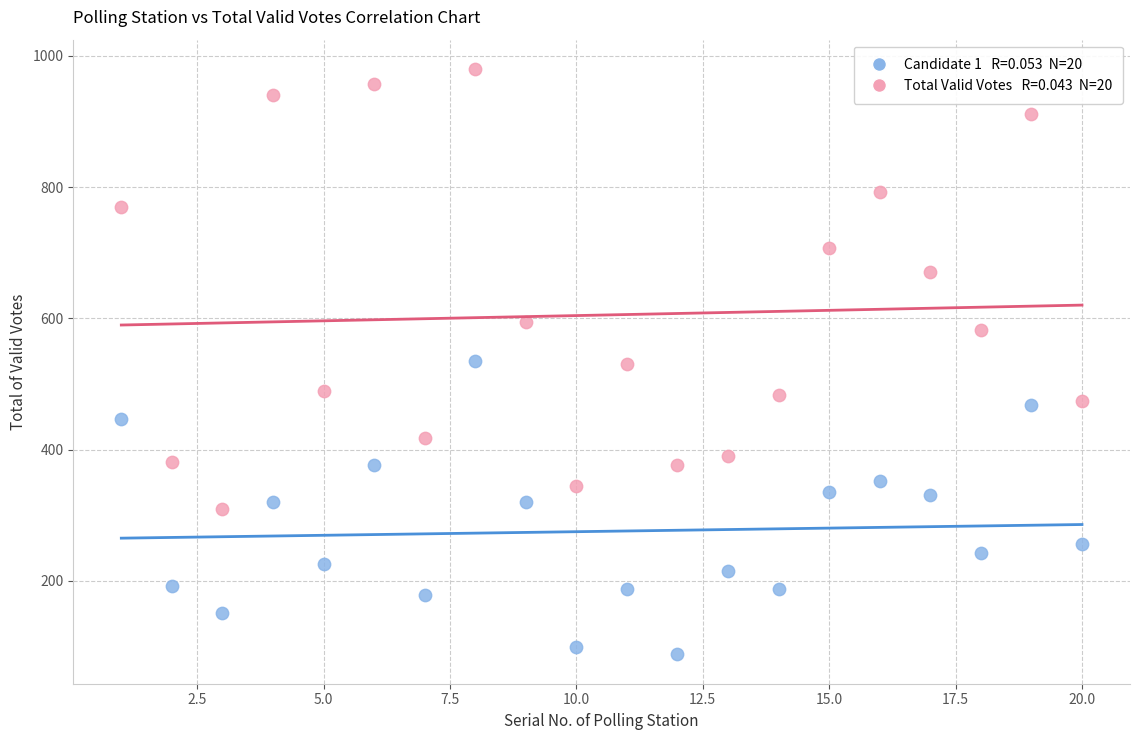

Across all data points, what is the range of X values (max minus min)?

19